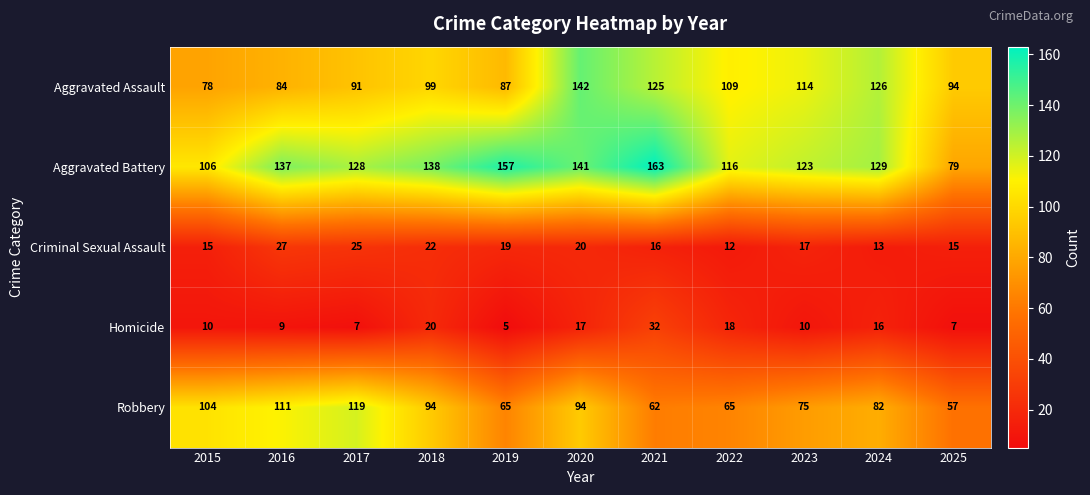

What is the maximum value shown in the chart?

163